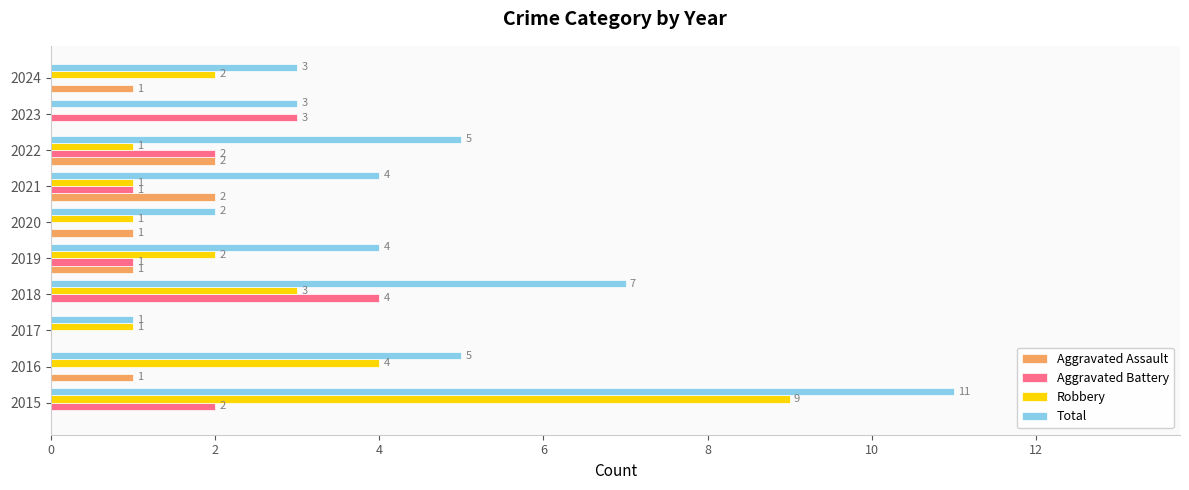

Where is Robbery nearest to the value 4?

2016